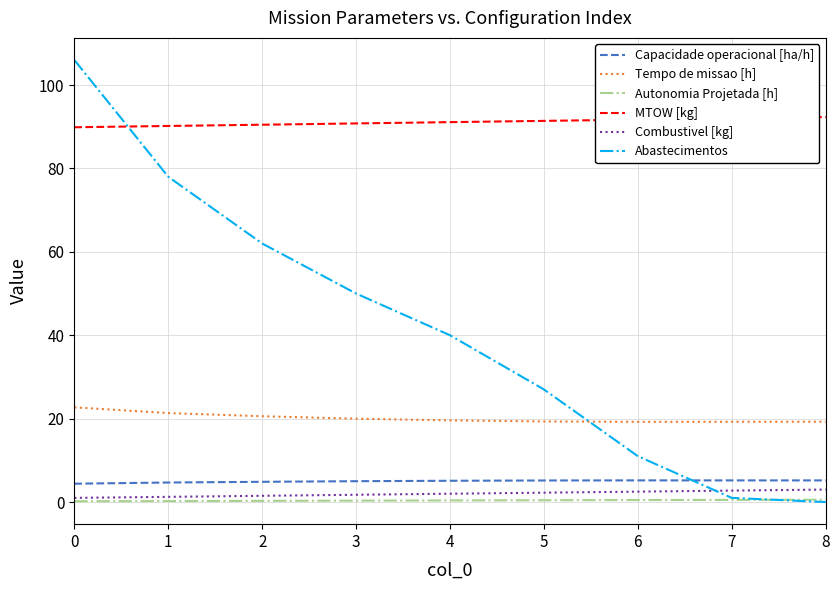

Which series has the largest total across all categories?

MTOW [kg]